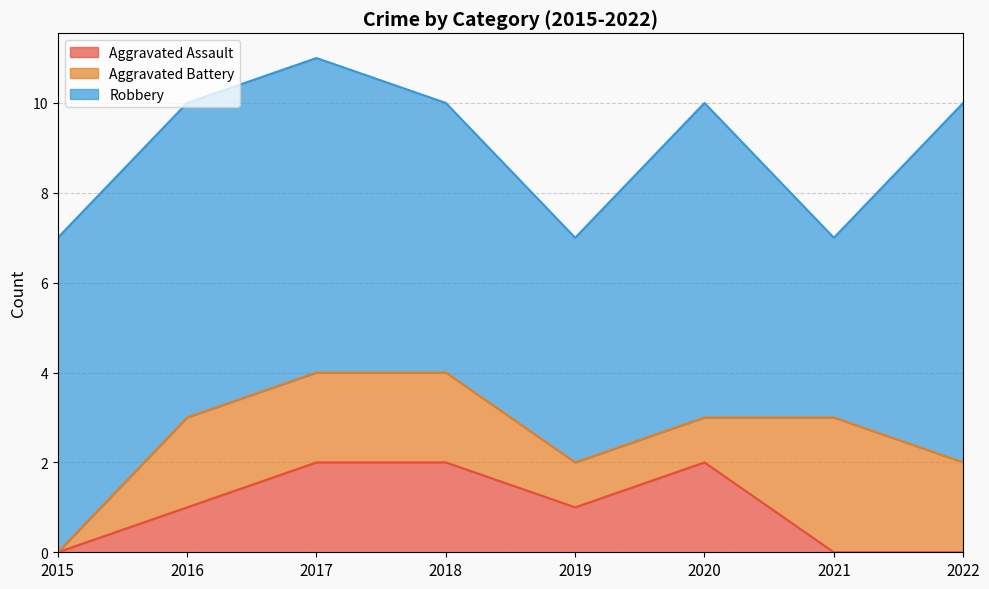

At which category is the sum across all series the highest?

2017